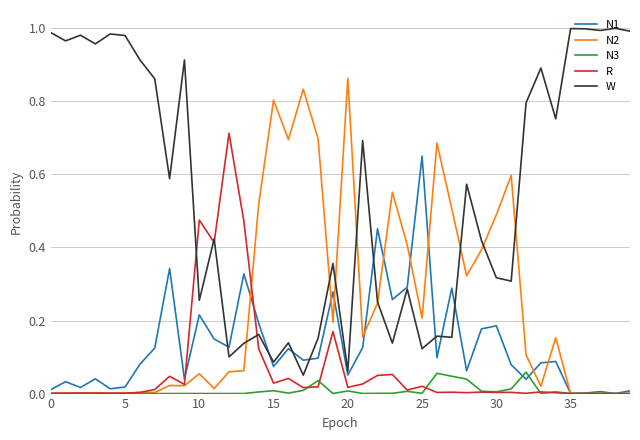

Rank the series by their maximum value, from lowest to highest.

N3, N1, R, N2, W